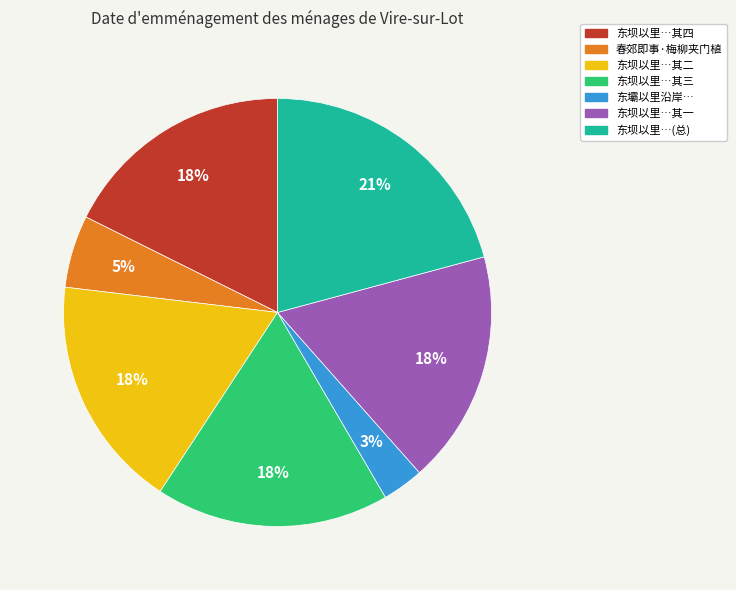

Is 东坝以里…其四 the majority of the pie?

No